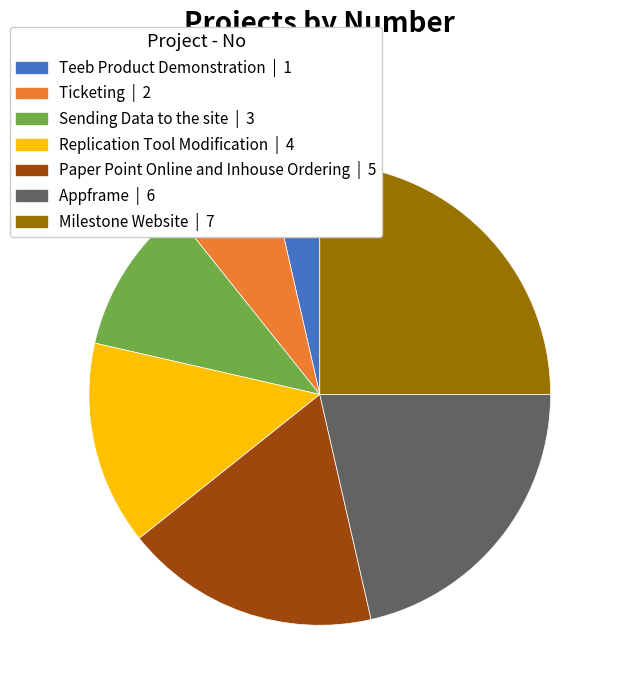

True or false: Sending Data to the site accounts for 24% of the total.

False